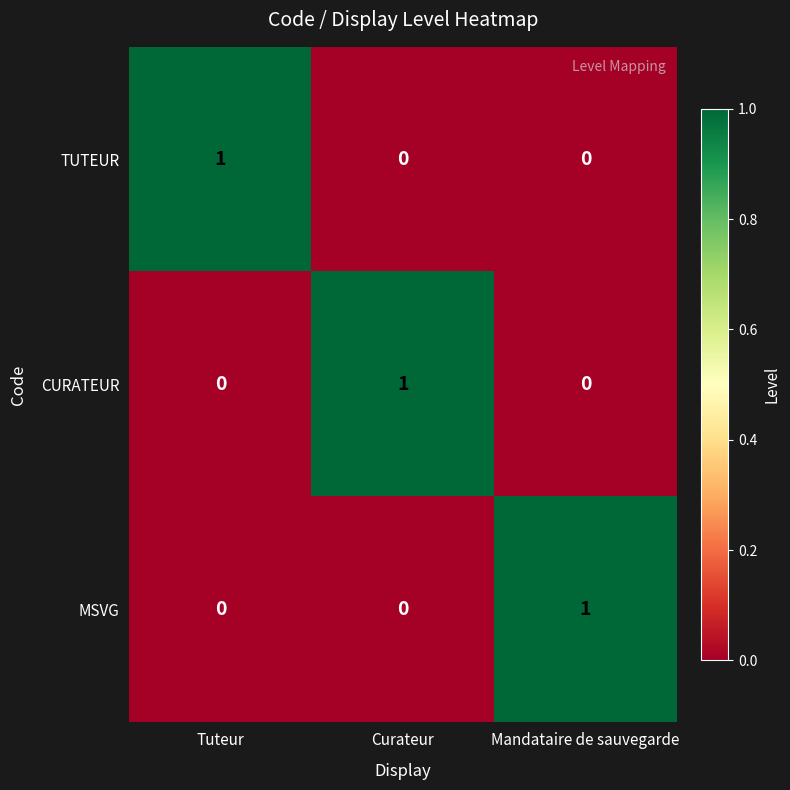

The CURATEUR series shows 2 at Curateur. True or false?

False